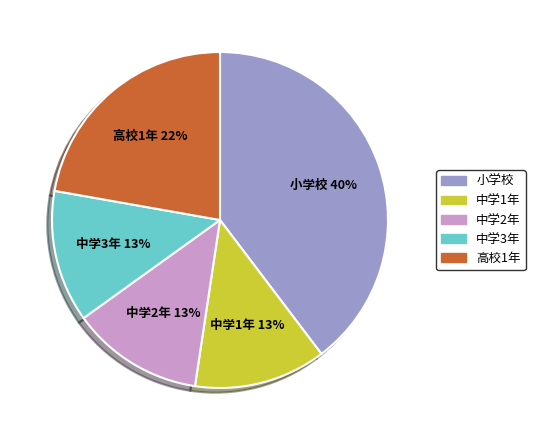

Count the number of slices in the pie.

5